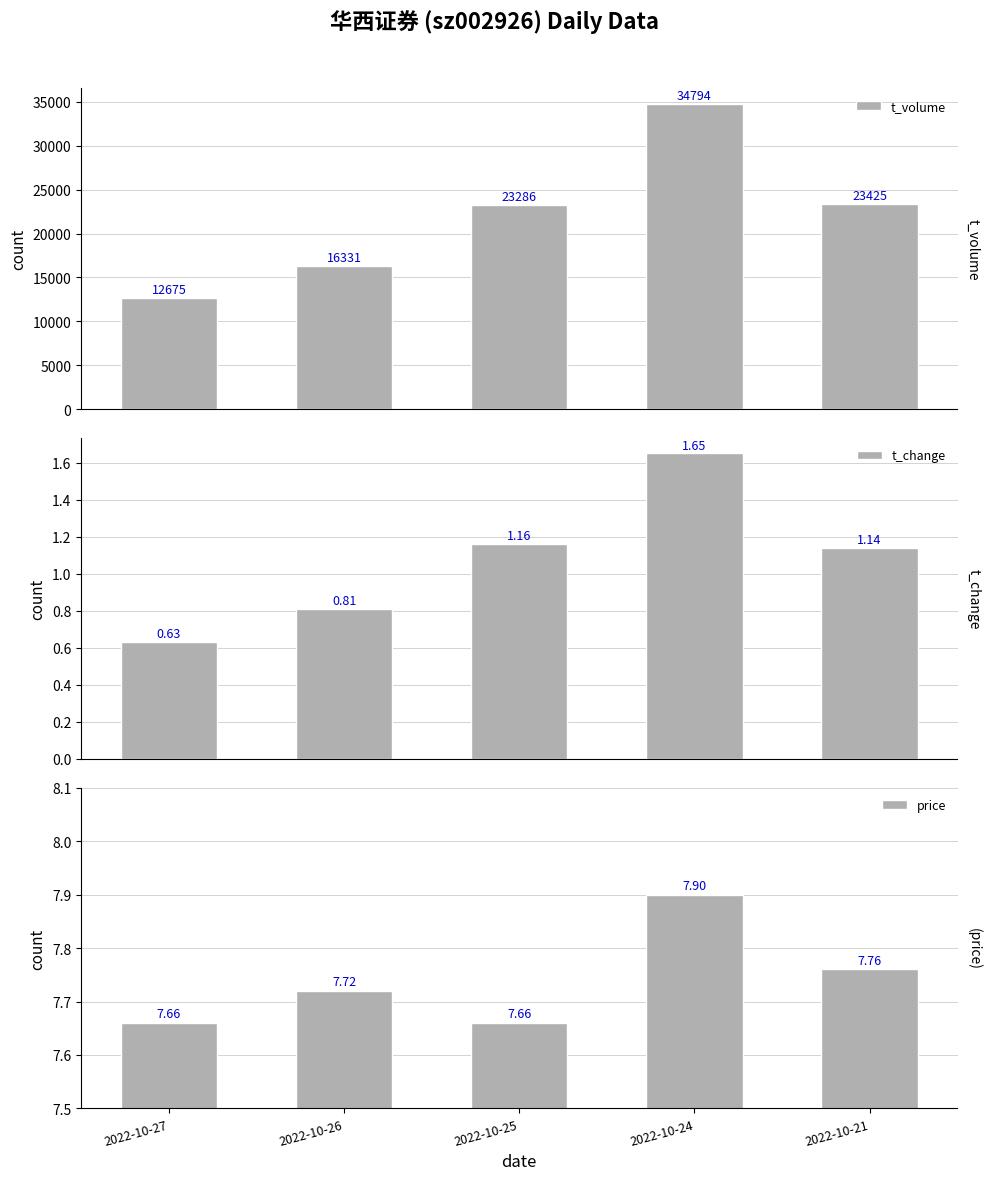

What is the minimum value shown in the chart?

0.6